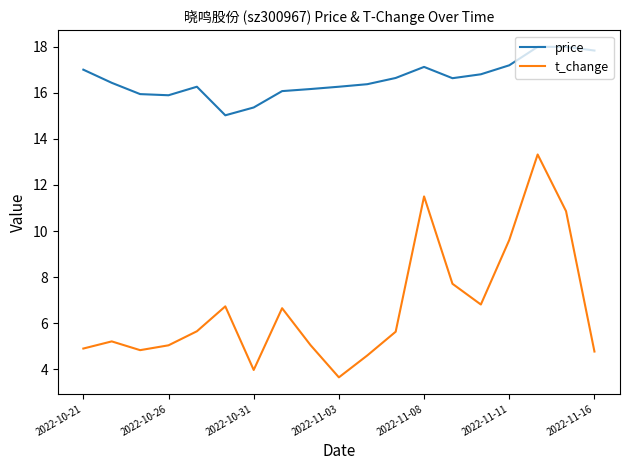

How many interior local peaks does the t_change series have?

5